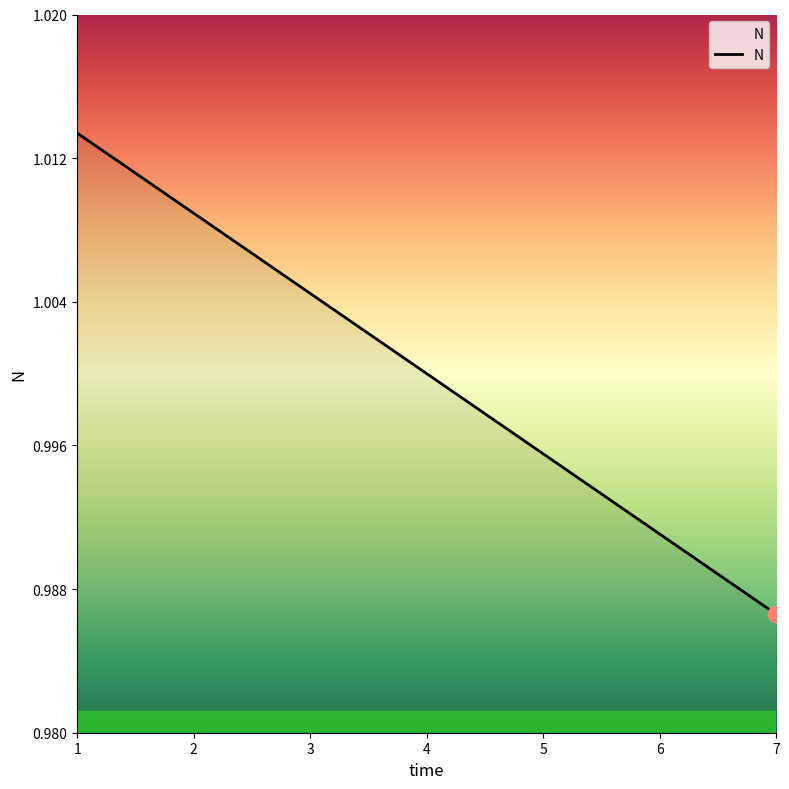

Which category has the lowest value across all series?

7